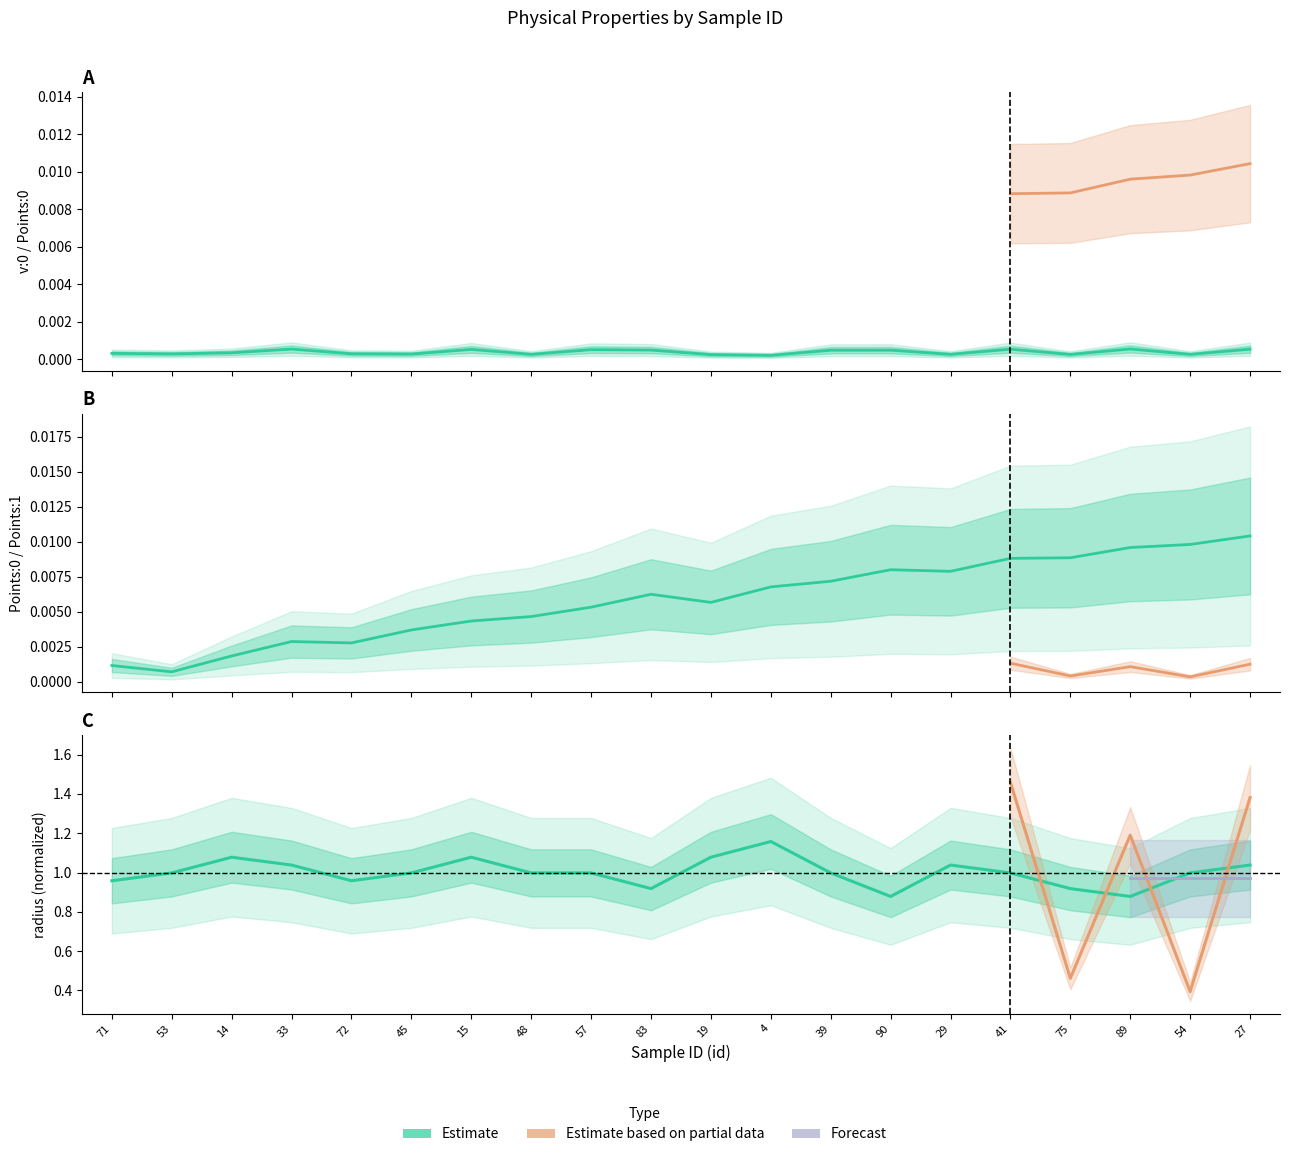

At how many categories does at least one series exceed 0?

20